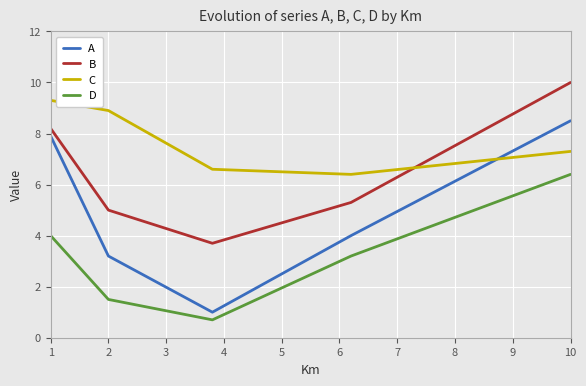

What is the difference between the second highest and minimum values in the B series?

4.5